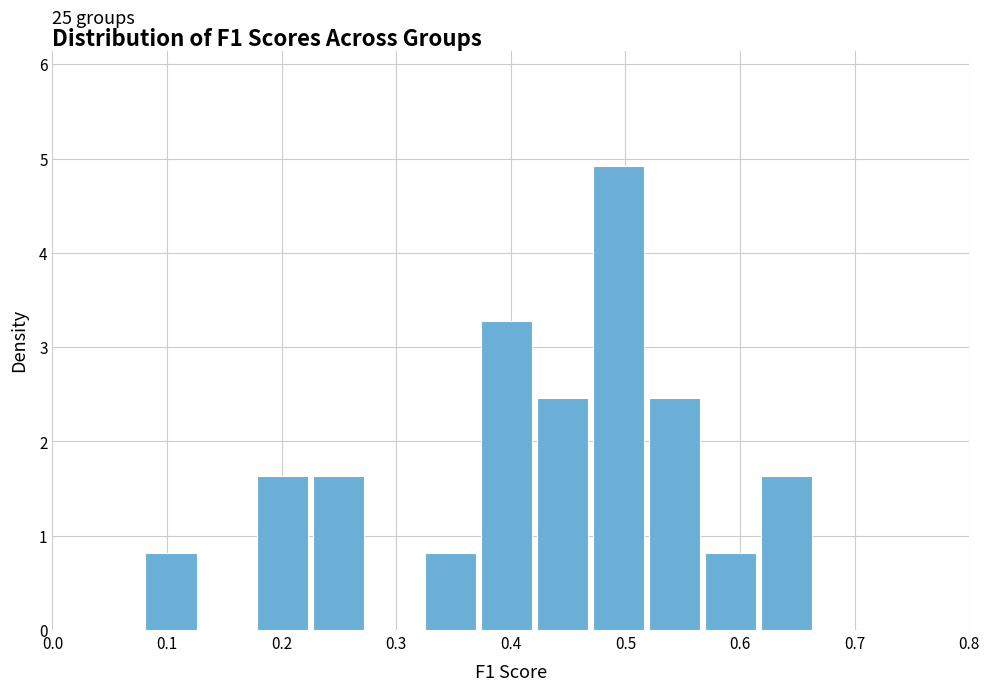

Which range on the x-axis has the tallest bar?

0.47 to 0.52